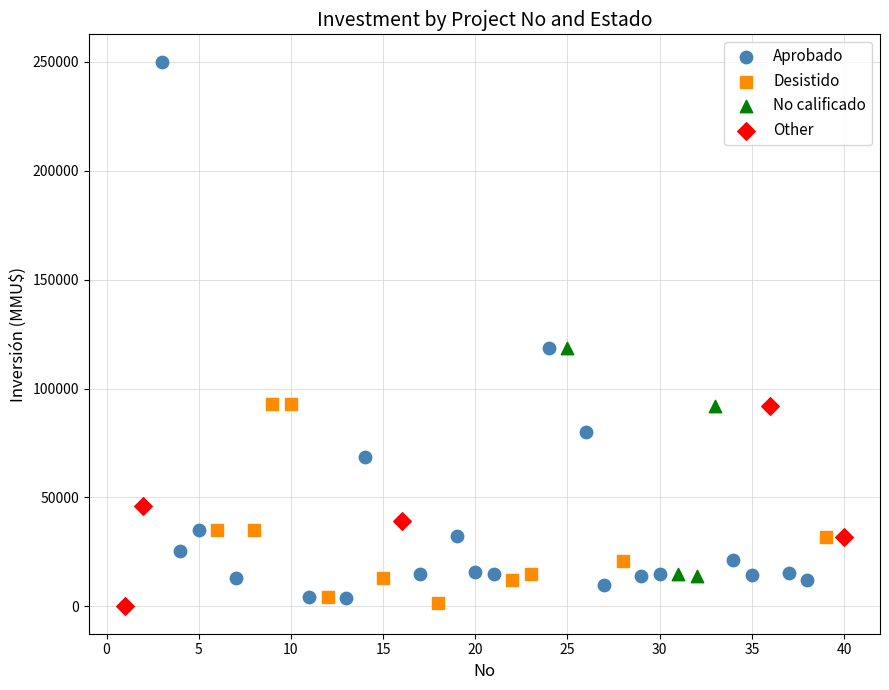

Which series has the largest Y range (max minus min)?

Aprobado